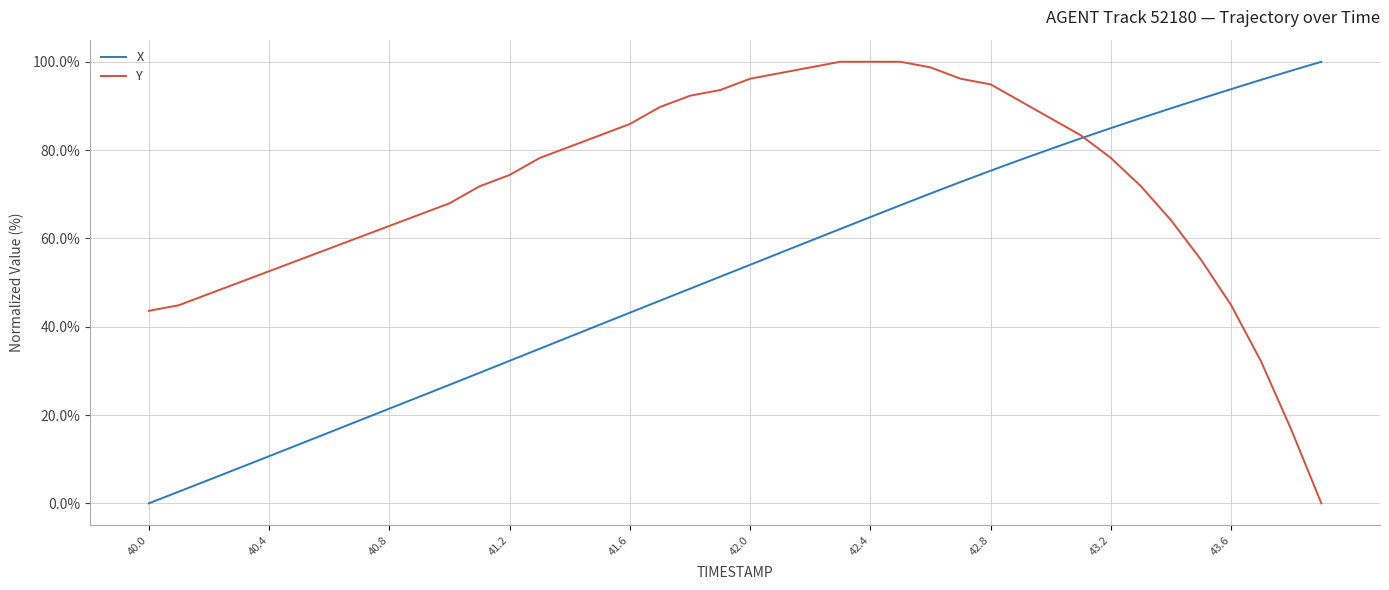

After their last crossing, which series has the higher values: X or Y?

X